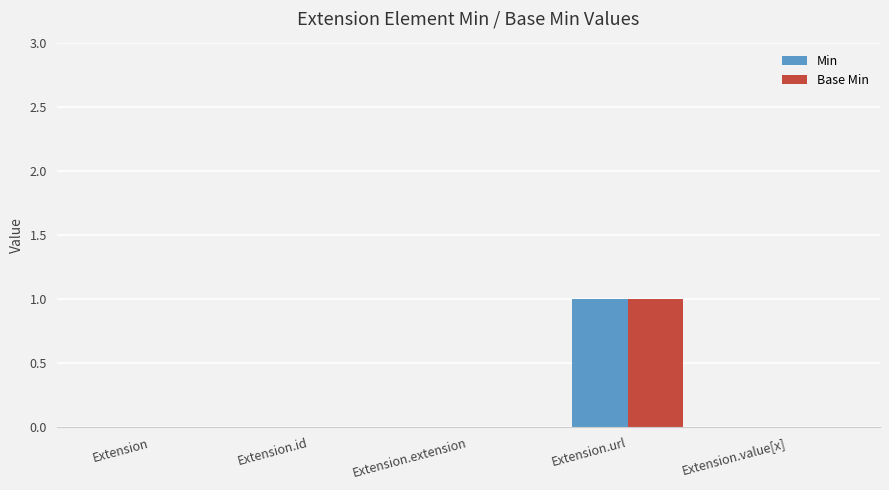

Count the number of data series in this chart.

2